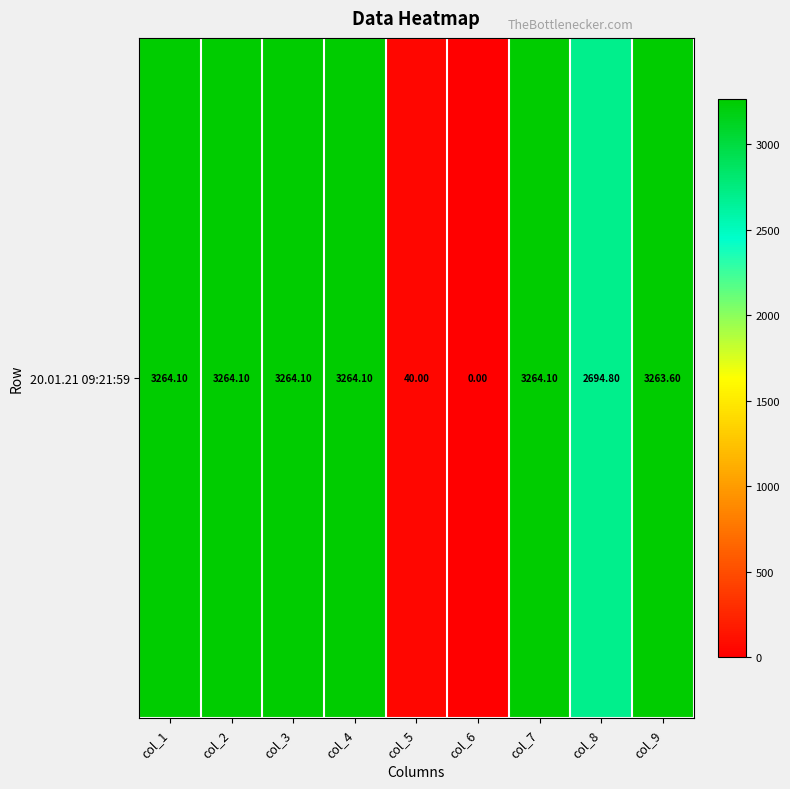

At which label is the value closest to 1632?

col_8